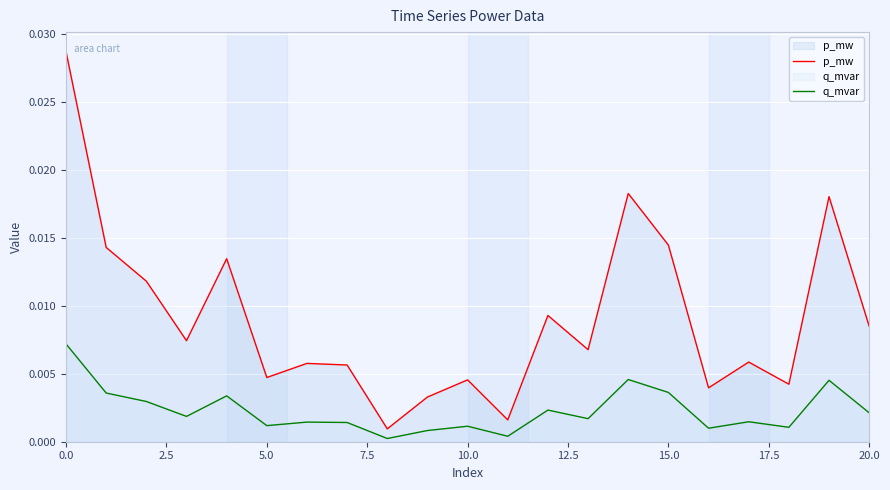

In p_mw, how many points are higher than both neighbors (excluding endpoints)?

7